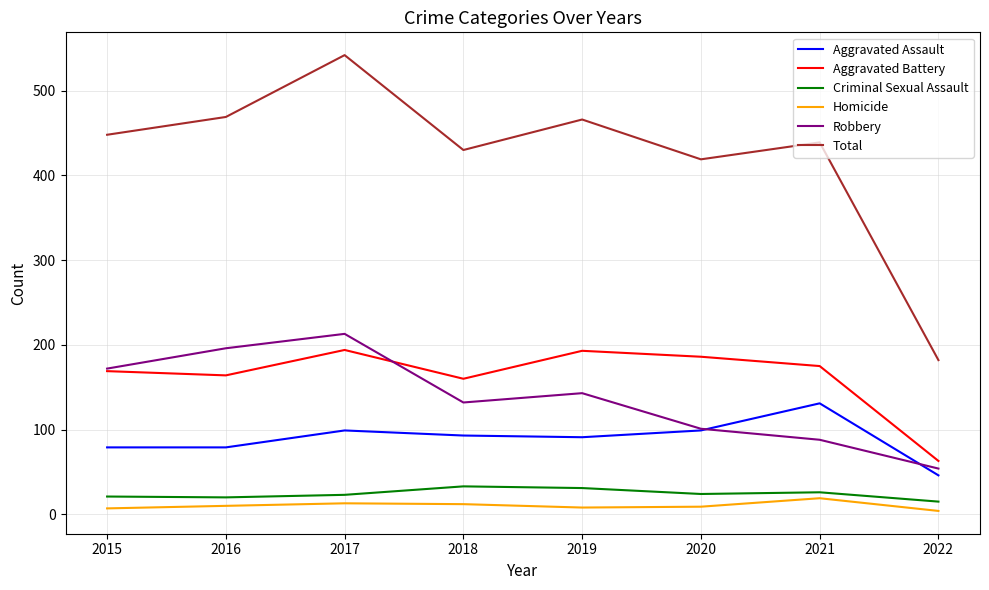

How many interior local peaks does the Aggravated Battery series have?

2